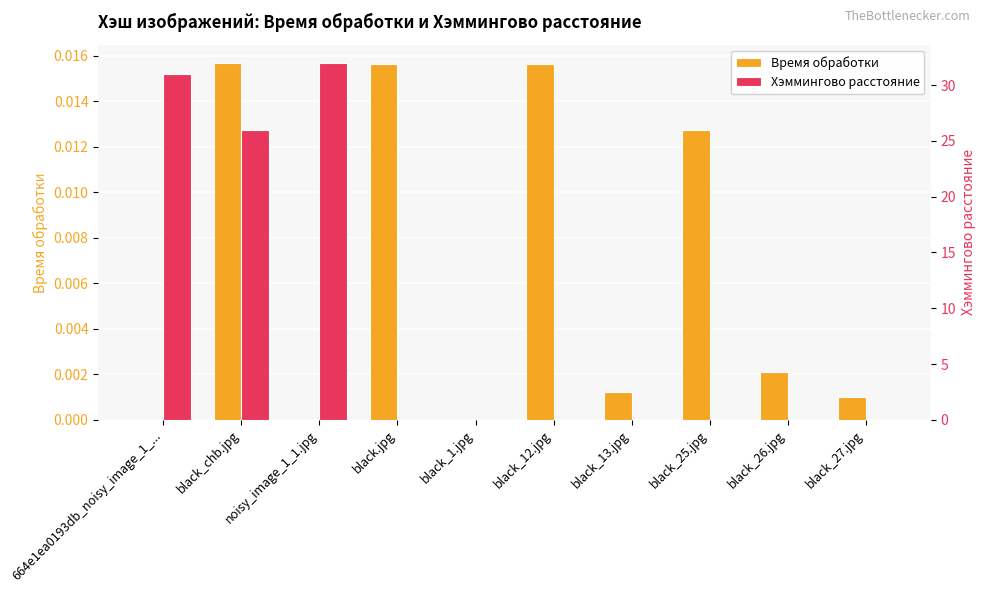

The value of Хэммингово расстояние at 664e1ea0193db_noisy_image_1_... is 31.0. True or false?

True